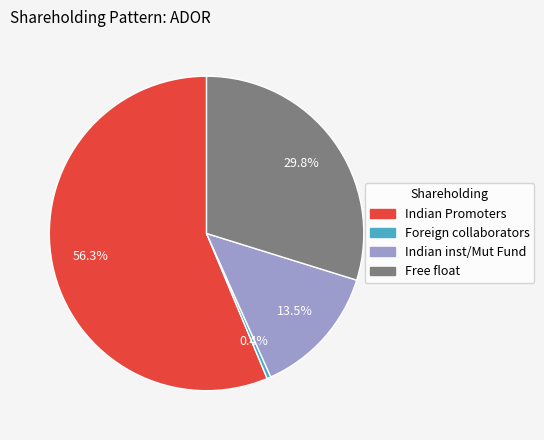

To the nearest percent, what percentage of the pie is Free float?

30%